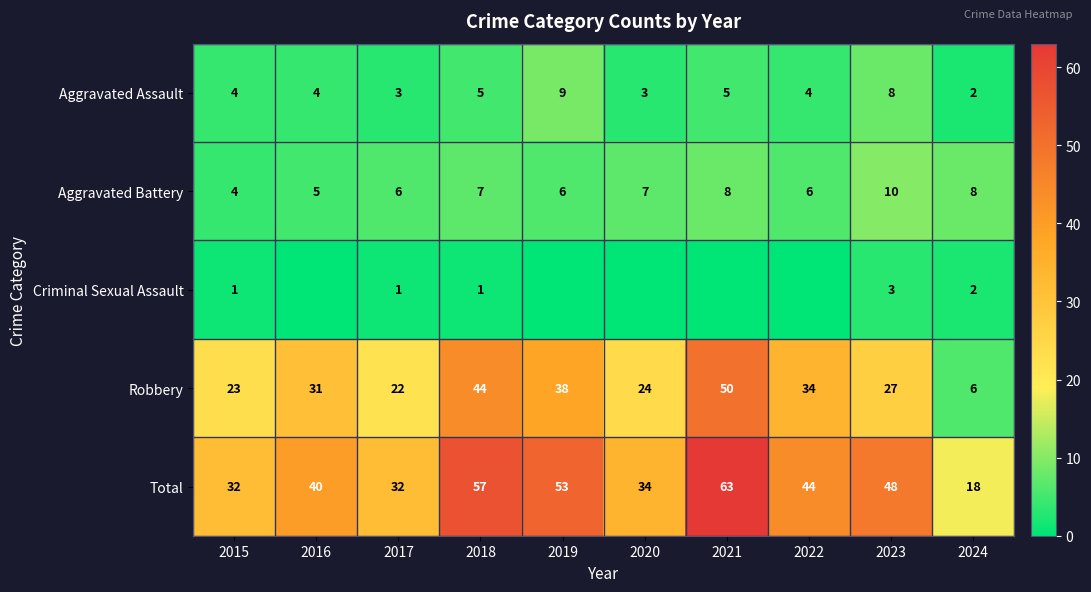

At which label does Aggravated Assault reach its peak?

2019